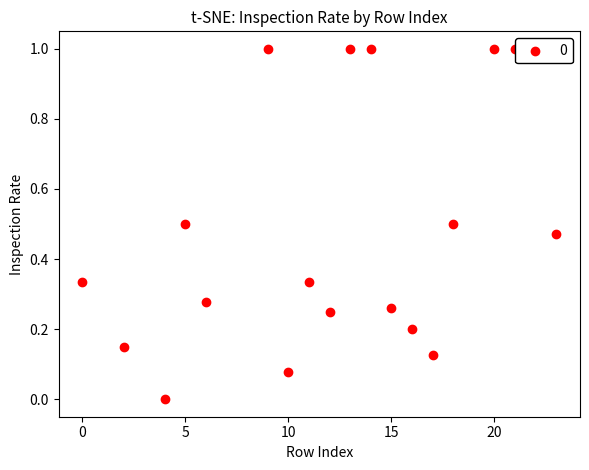

What is the range of Y values (max minus min)?

1.0